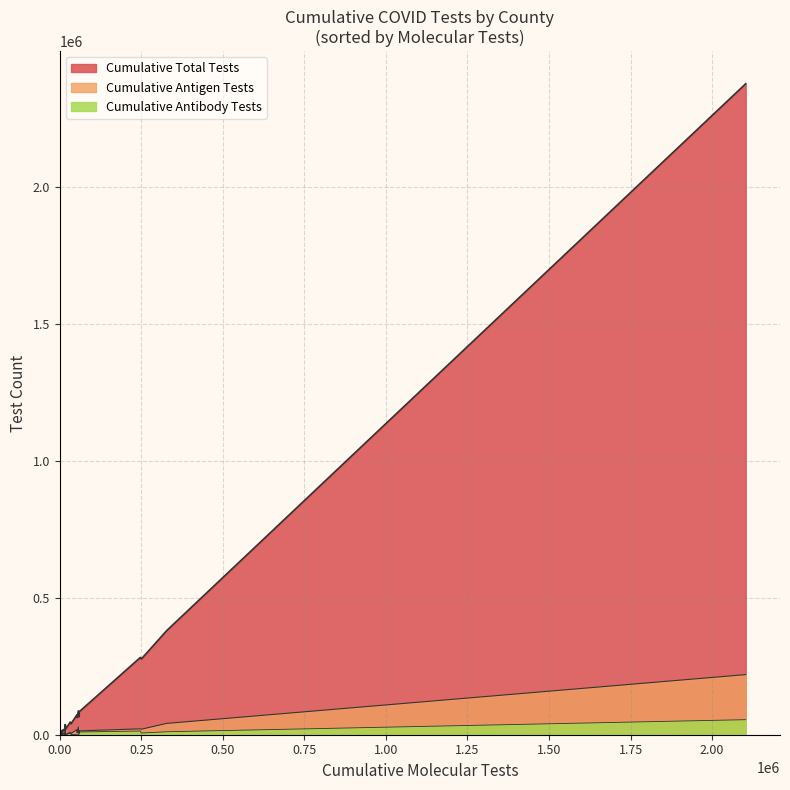

Reading right to left, what are all the values shown in this chart?

Cumulative Antigen Tests: CALLAHAN=5627	CALHOUN=5383	CALDWELL=5990	BURNET=4212	BURLESON=2735	BROWN=19519	BROOKS=2880	BRISCOE=91	BREWSTER=1347	BRAZOS=20107	BRAZORIA=41289	BOWIE=14022	BOSQUE=4696	BORDEN=53	BLANCO=825	BEXAR=219533	BELL=21458	BEE=8008	BAYLOR=924	BASTROP=18362	BANDERA=4022	BAILEY=531	AUSTIN=1674	ATASCOSA=5218	ARMSTRONG=266	ARCHER=566	ARANSAS=5896	ANGELINA=27945	ANDREWS=2752	ANDERSON=7785
Cumulative Antibody Tests: CALLAHAN=234	CALHOUN=683	CALDWELL=1617	BURNET=1144	BURLESON=322	BROWN=807	BROOKS=1446	BRISCOE=125	BREWSTER=121	BRAZOS=6123	BRAZORIA=10854	BOWIE=9905	BOSQUE=479	BORDEN=9	BLANCO=269	BEXAR=54932	BELL=13432	BEE=5531	BAYLOR=161	BASTROP=1173	BANDERA=540	BAILEY=63	AUSTIN=571	ATASCOSA=1187	ARMSTRONG=257	ARCHER=501	ARANSAS=2271	ANGELINA=1834	ANDREWS=225	ANDERSON=1483
Cumulative Total Tests: CALLAHAN=11014	CALHOUN=19651	CALDWELL=41687	BURNET=40007	BURLESON=17898	BROWN=37244	BROOKS=20558	BRISCOE=830	BREWSTER=10042	BRAZOS=276495	BRAZORIA=380107	BOWIE=83888	BOSQUE=14096	BORDEN=198	BLANCO=6885	BEXAR=2377245	BELL=282208	BEE=46135	BAYLOR=2288	BASTROP=72358	BANDERA=12824	BAILEY=2473	AUSTIN=20478	ATASCOSA=65717	ARMSTRONG=1197	ARCHER=4004	ARANSAS=16211	ANGELINA=87100	ANDREWS=7196	ANDERSON=62847